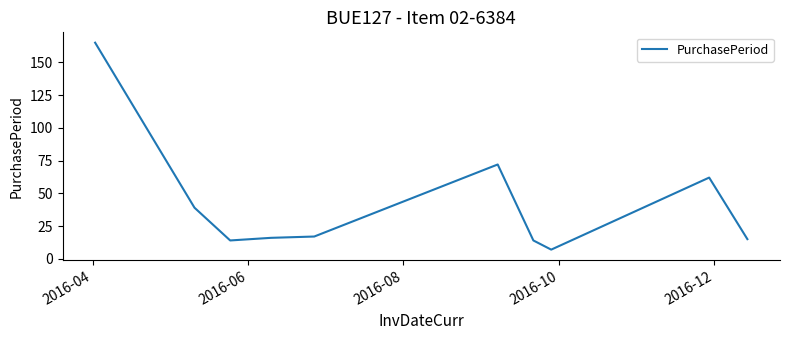

What is the difference between the maximum and minimum values?

158